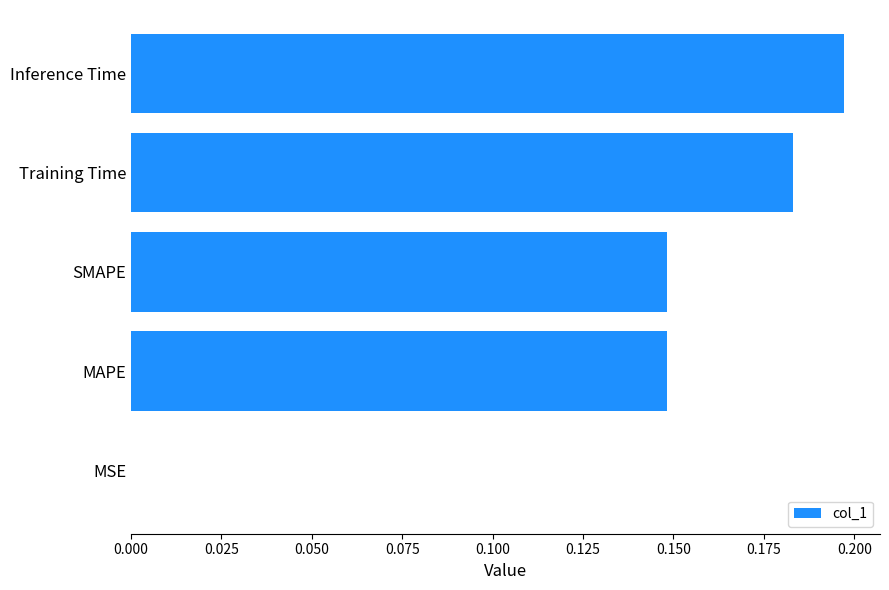

Which label corresponds to the largest value in the chart?

Inference Time